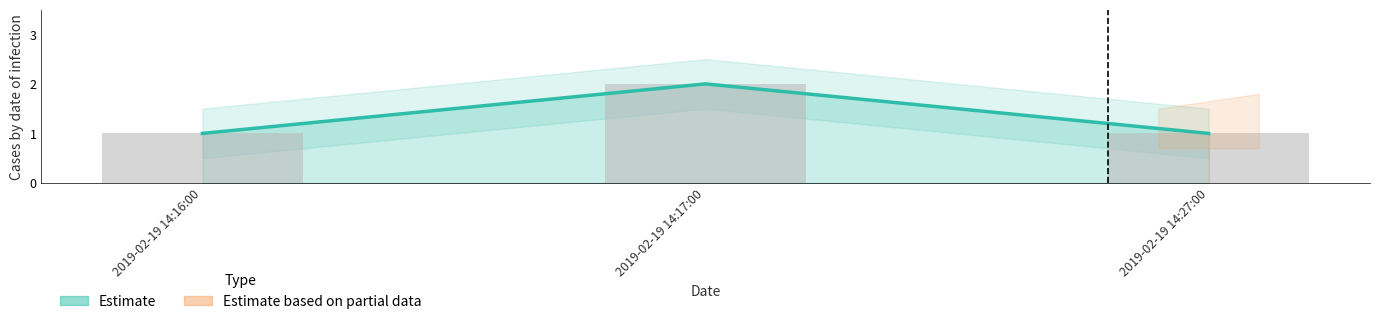

What is the label of the 1st bar from the right?

2019-02-19 14:27:00